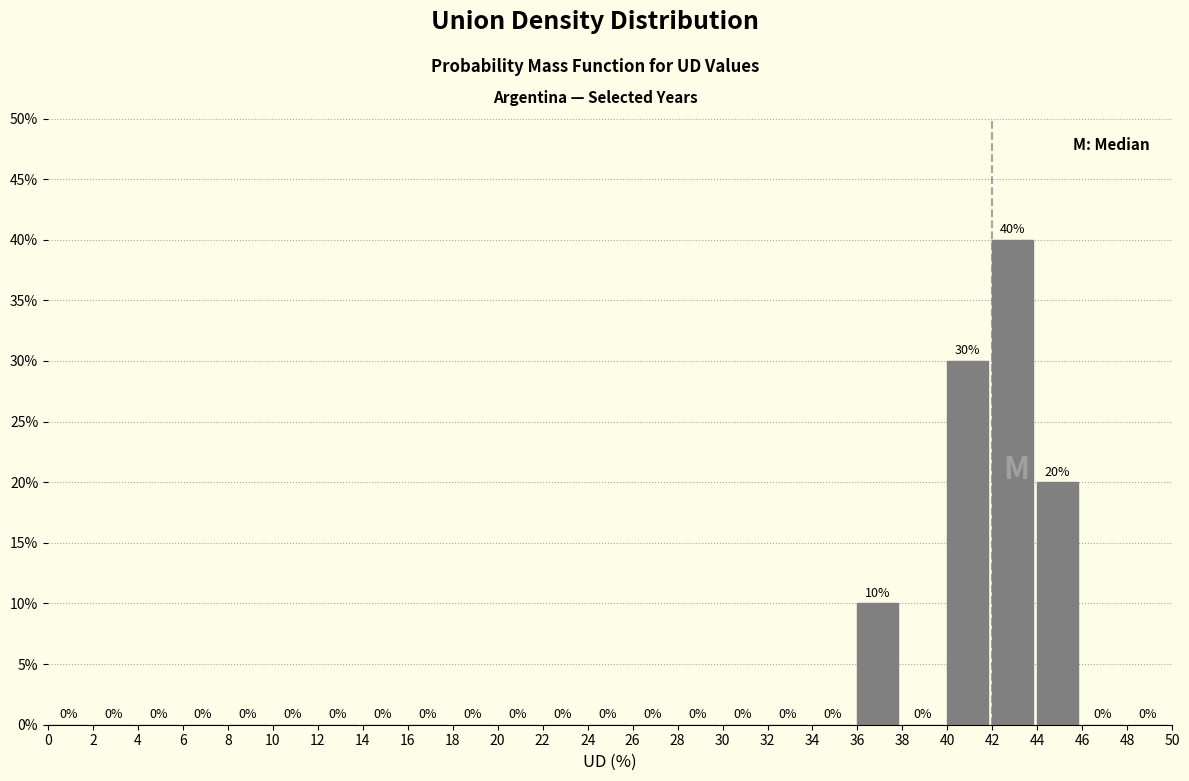

Reading left to right, list every bar in this chart as the range it spans on the x-axis followed by its height.

0 to 2: 0
2 to 4: 0
4 to 6: 0
6 to 8: 0
8 to 10: 0
10 to 12: 0
12 to 14: 0
14 to 16: 0
16 to 18: 0
18 to 20: 0
20 to 22: 0
22 to 24: 0
24 to 26: 0
26 to 28: 0
28 to 30: 0
30 to 32: 0
32 to 34: 0
34 to 36: 0
36 to 38: 10
38 to 40: 0
40 to 42: 30
42 to 44: 40
44 to 46: 20
46 to 48: 0
48 to 50: 0